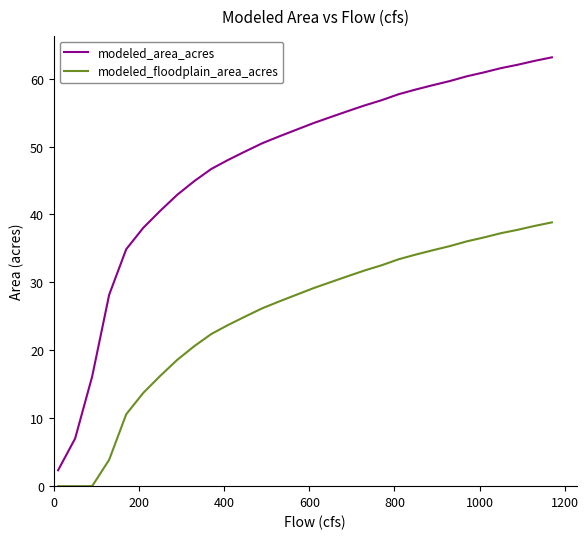

True or false: modeled_area_acres and modeled_floodplain_area_acres intersect in this chart.

False